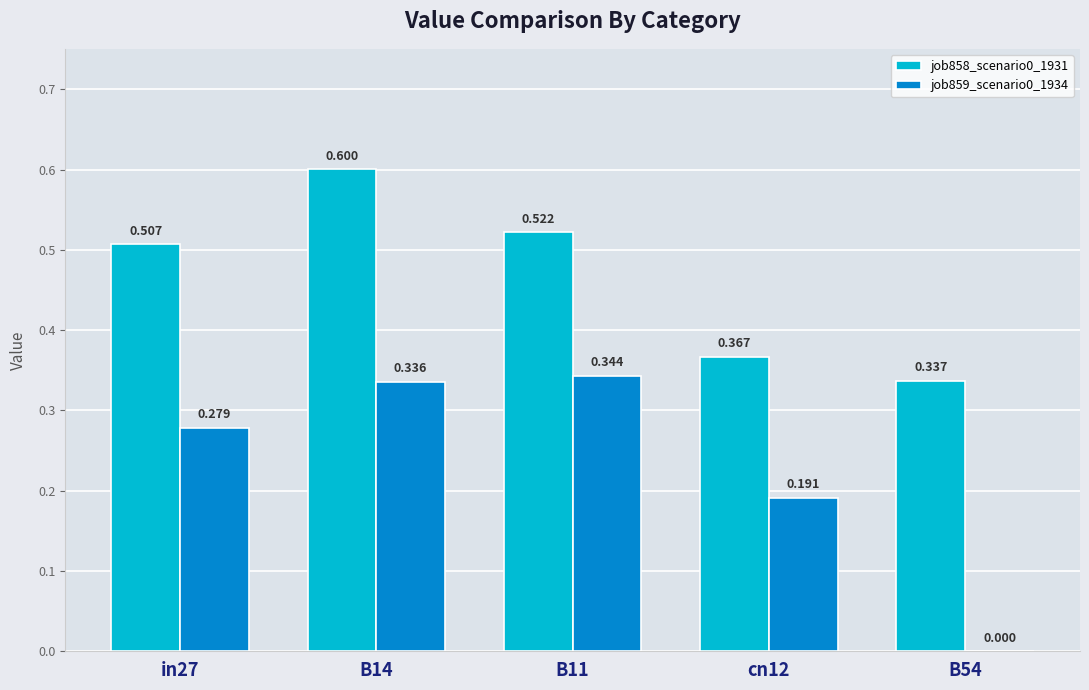

Is the value of job858_scenario0_1931 at B54 greater than the value of job859_scenario0_1934 at B11?

No